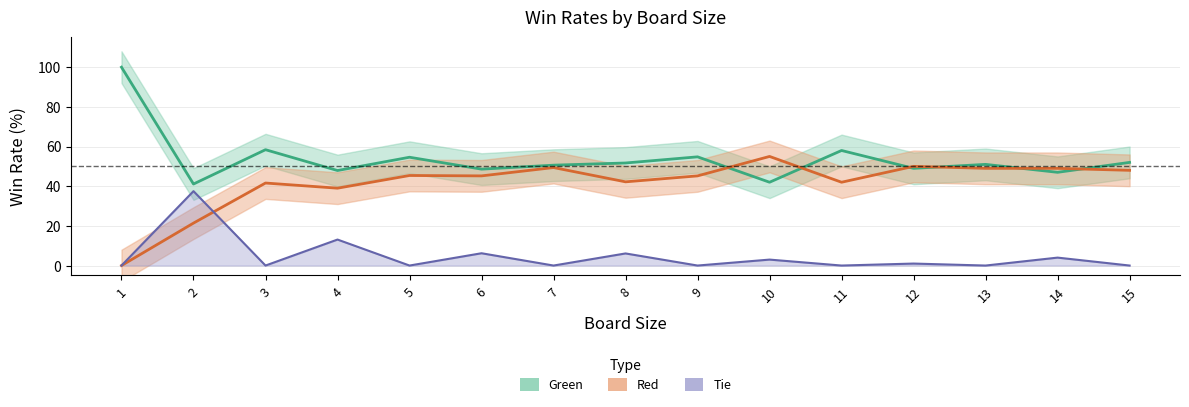

True or false: Tie and Green intersect in this chart.

False